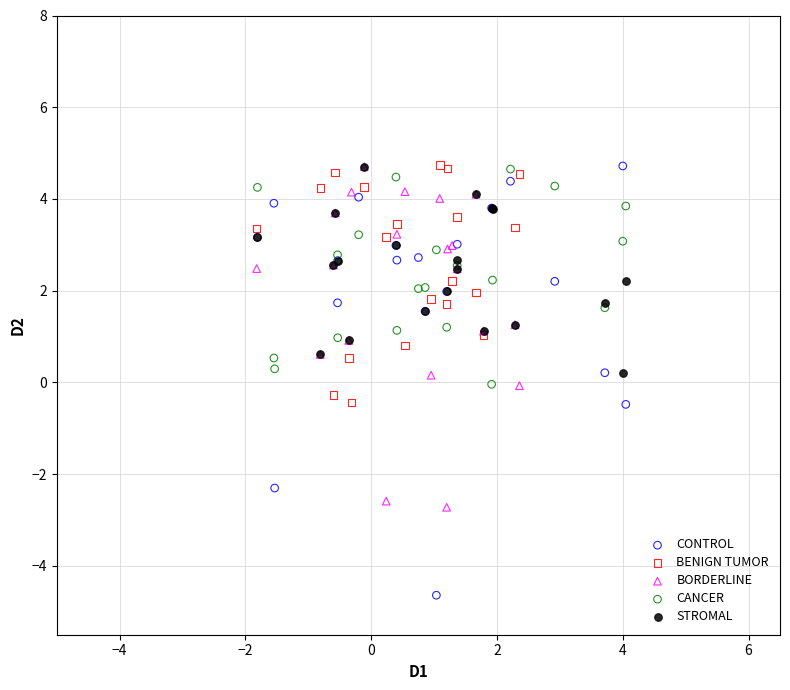

Which series has the largest Y range (max minus min)?

CONTROL